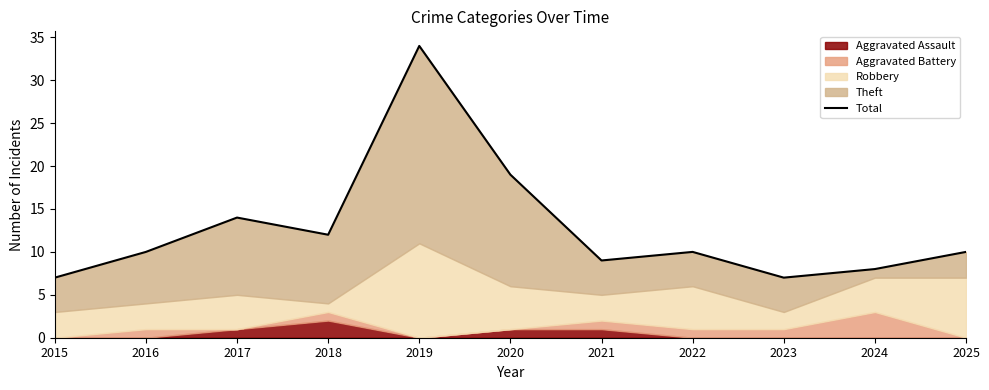

List the labels in order of value, smallest first.

2015, 2023, 2024, 2021, 2016, 2022, 2025, 2018, 2017, 2020, 2019